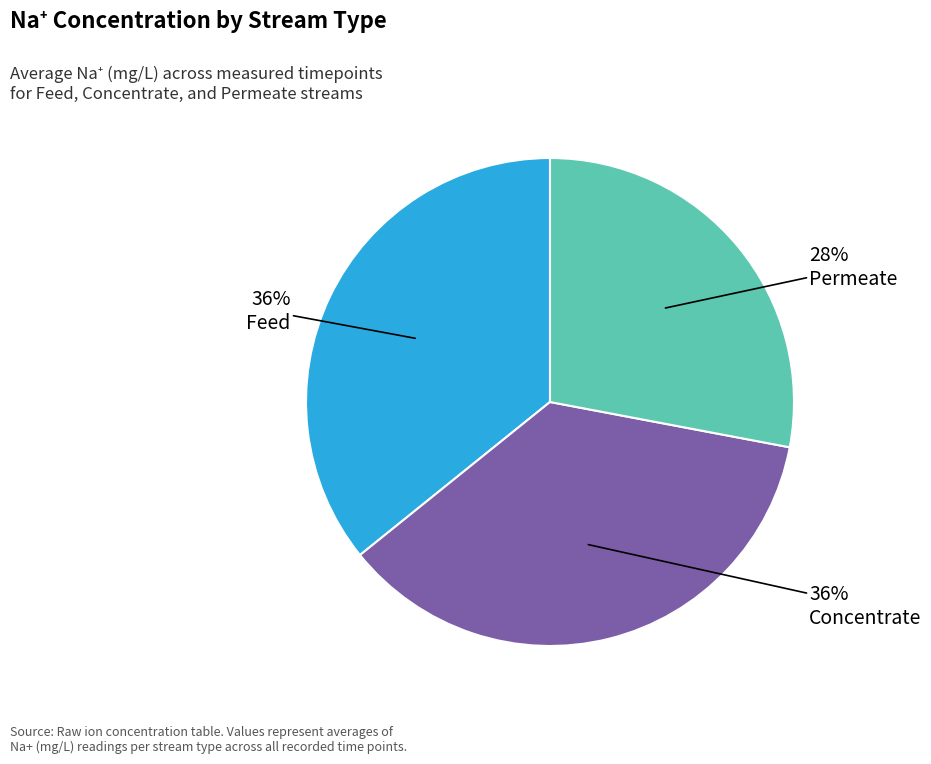

To the nearest percent, what portion does Concentrate represent?

36%